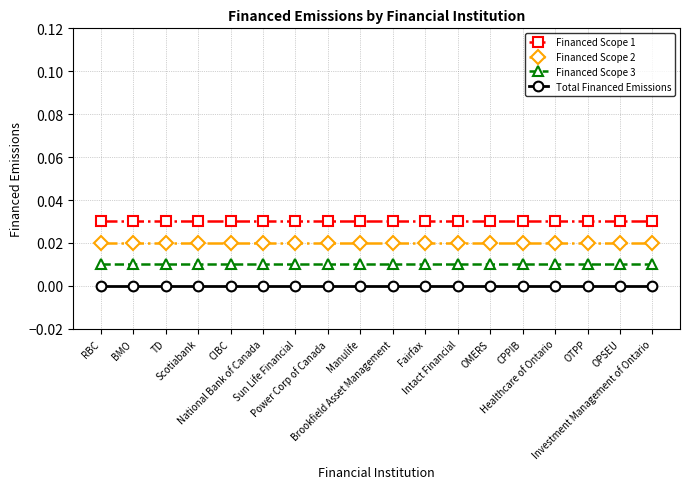

What is the total value across all series at National Bank of Canada?

0.1